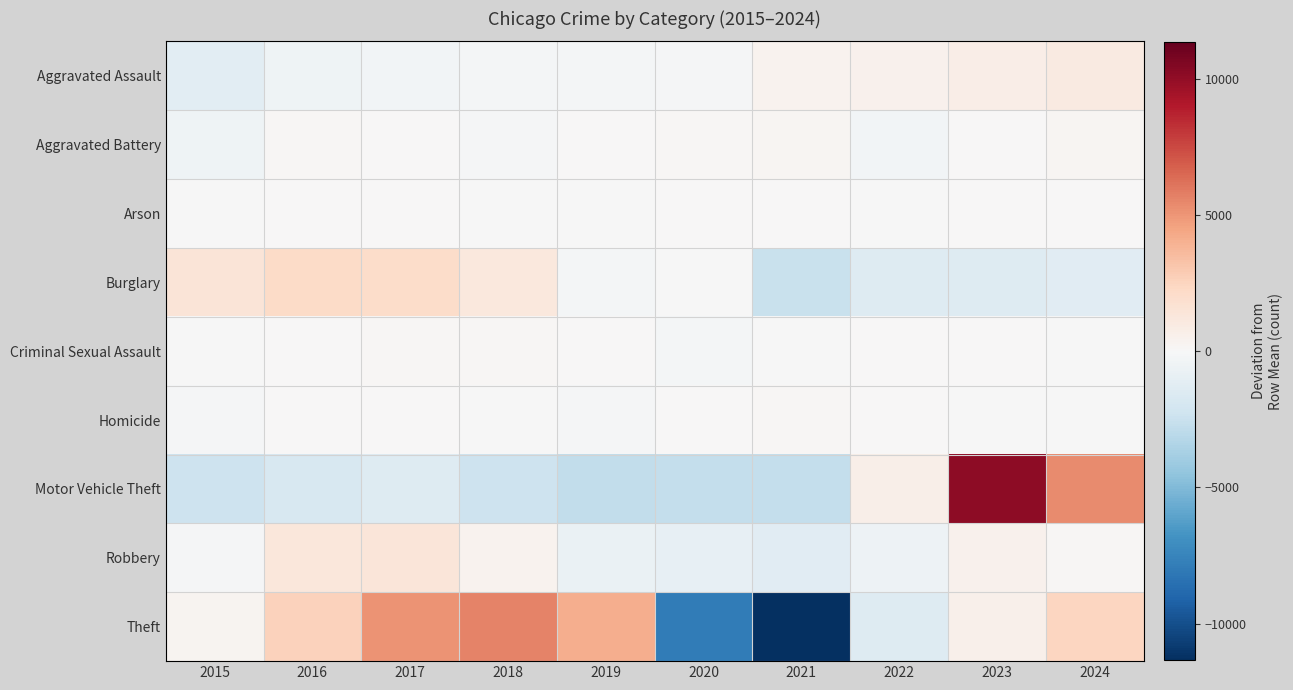

What is the spread (max minus min) of values at 2018?

8015.1